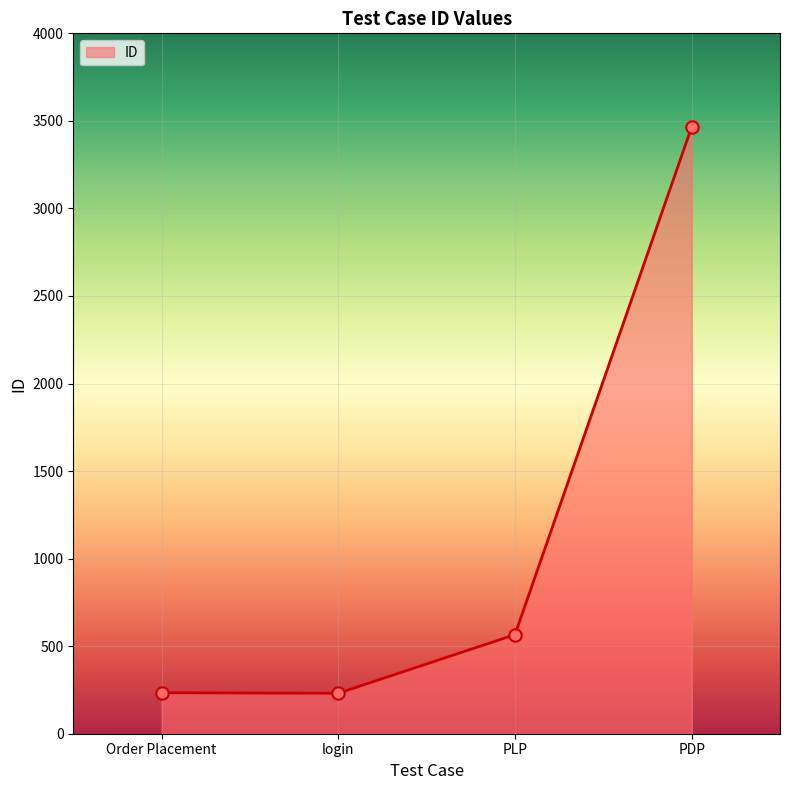

Between login and PLP, which is larger?

PLP